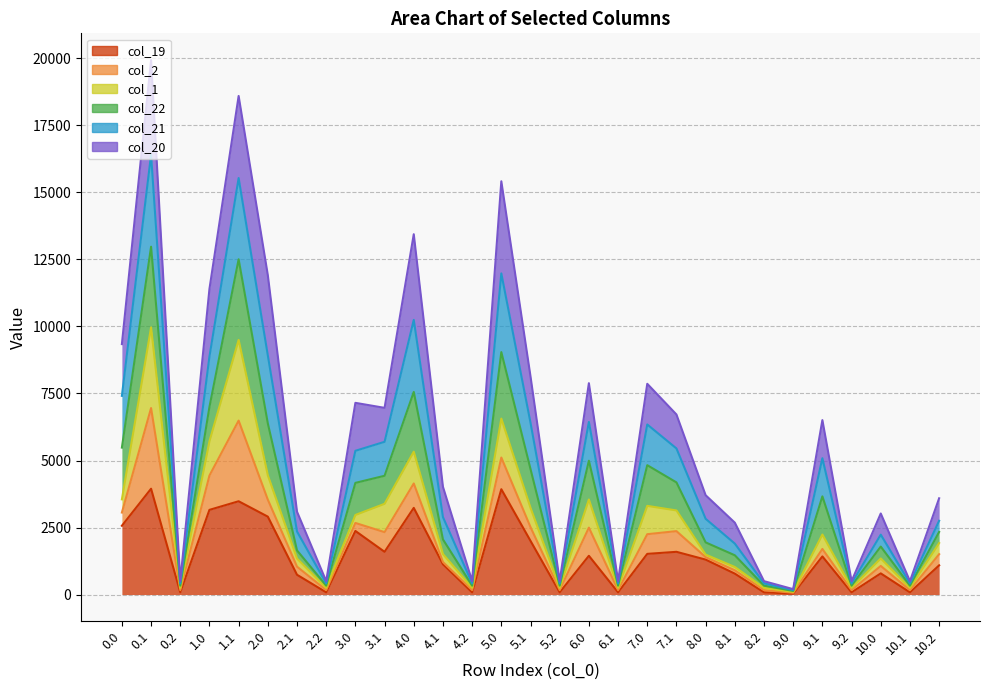

What is the average value of the col_20 series?

1438.1